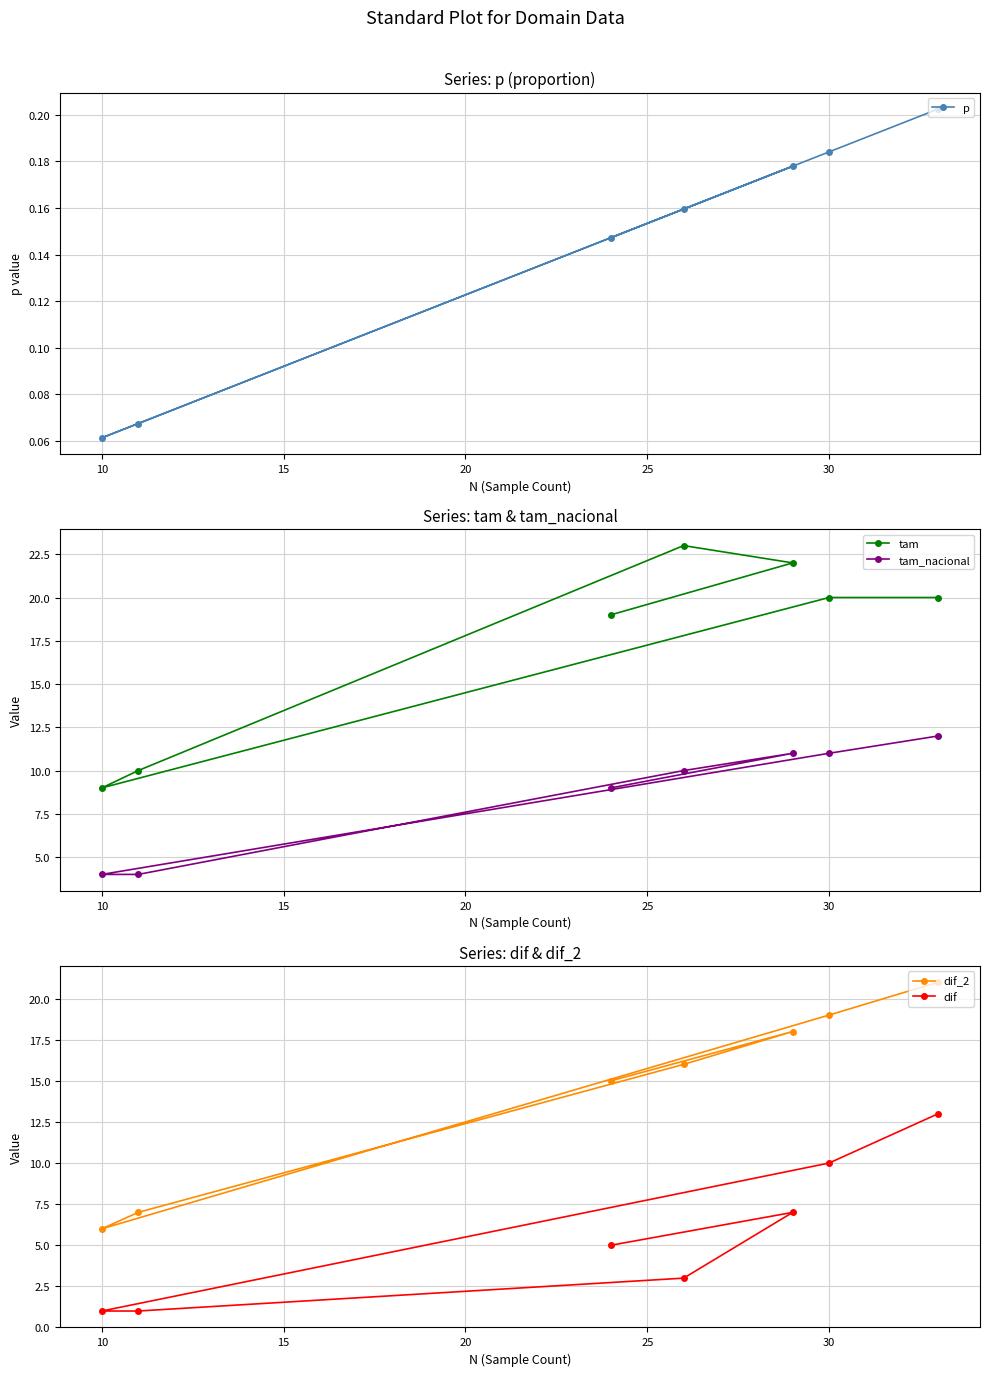

List the series in order of their overall mean, highest first.

tam, dif_2, tam_nacional, dif, p